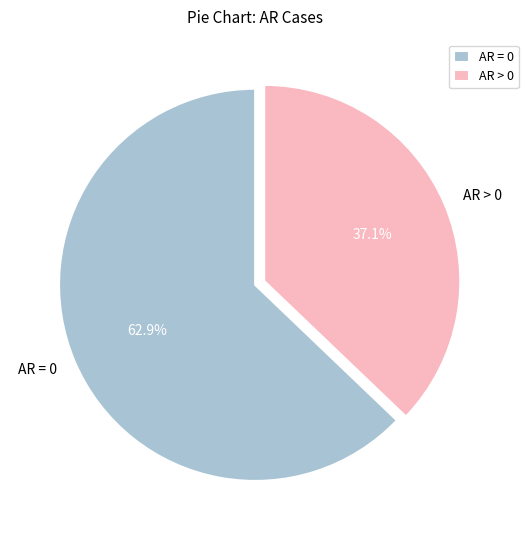

Which has a higher value, AR = 0 or AR > 0?

AR = 0